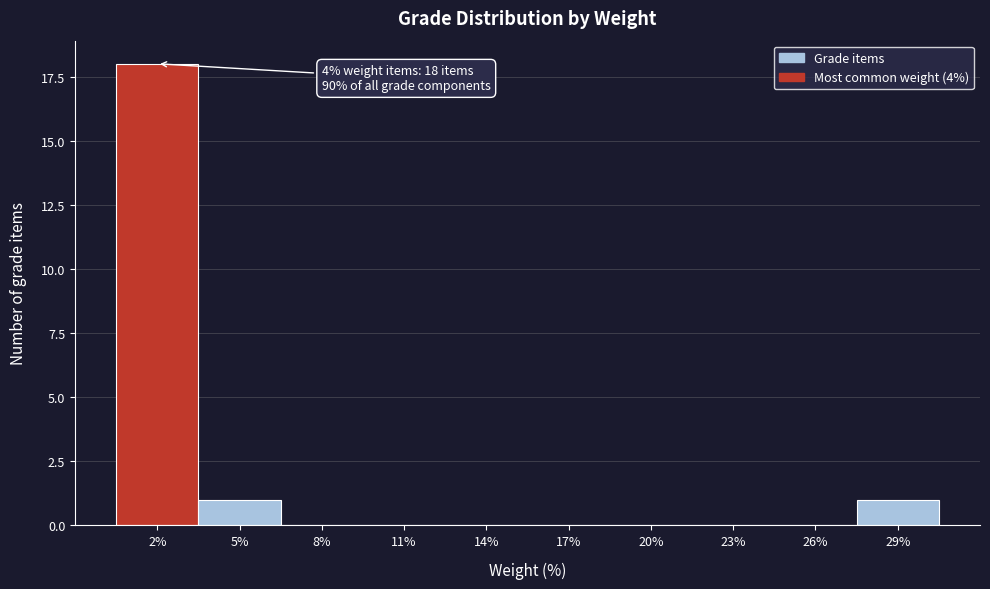

Reading left to right, list all the values displayed in this chart.

2%=18	5%=1	8%=0	11%=0	14%=0	17%=0	20%=0	23%=0	26%=0	29%=1